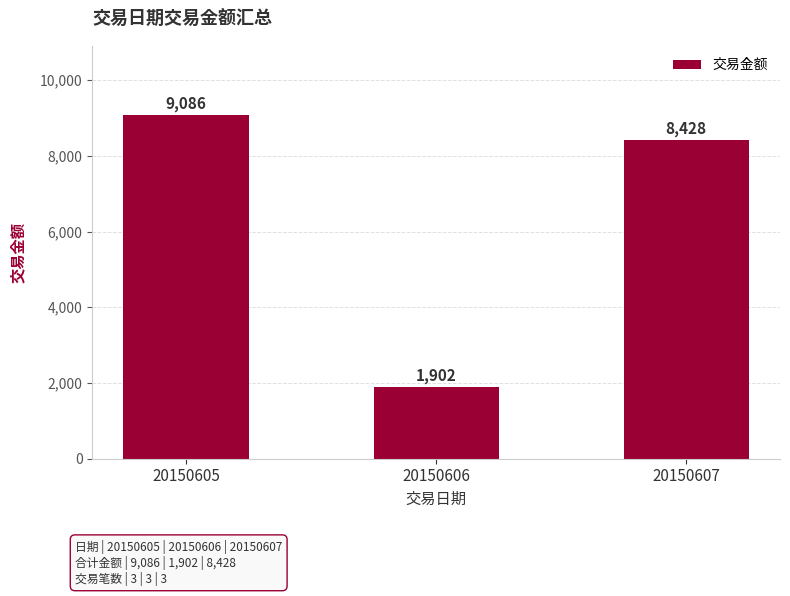

What is the difference between the values at 20150605 and 20150607?

658